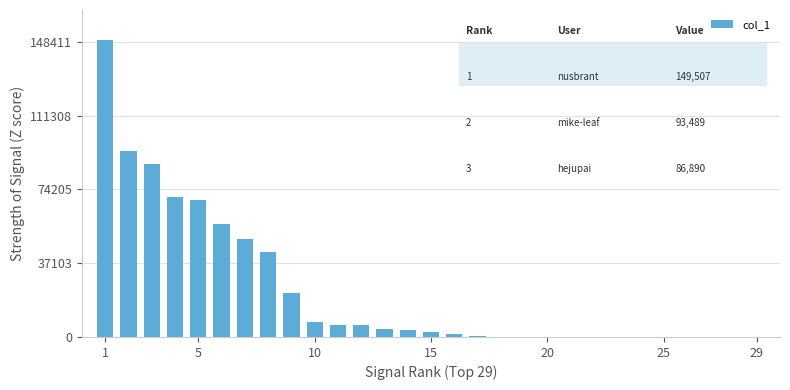

What is the sum of all values?

672117